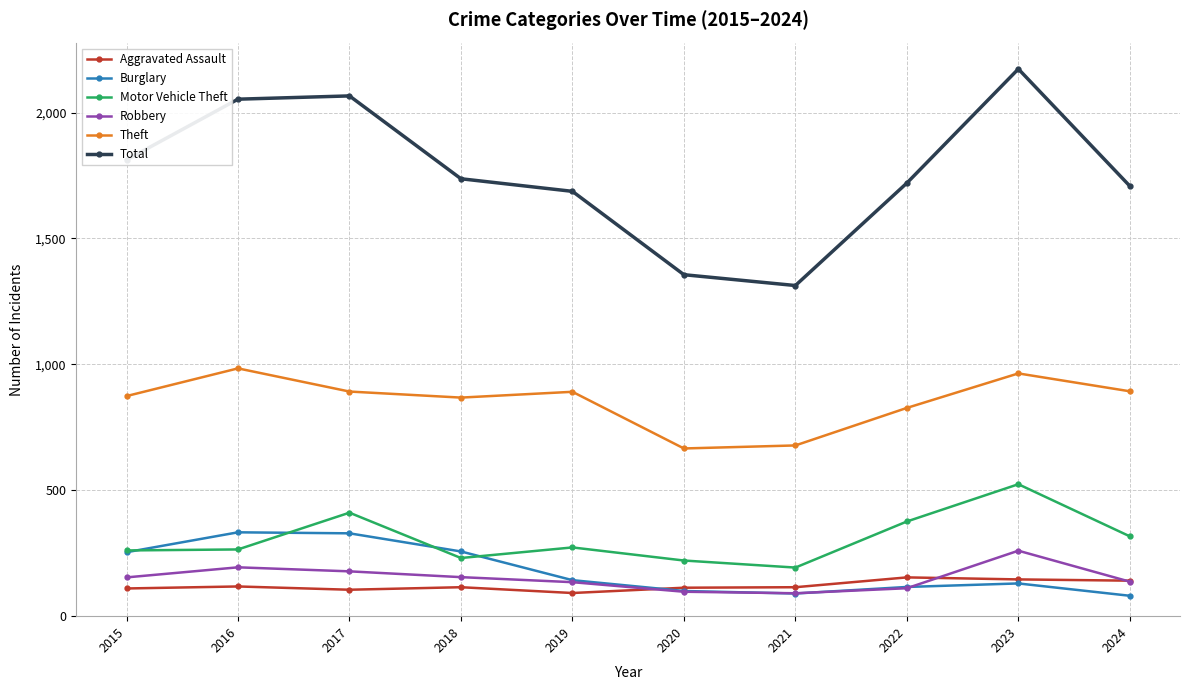

Which category has the highest value in the Total series?

2023